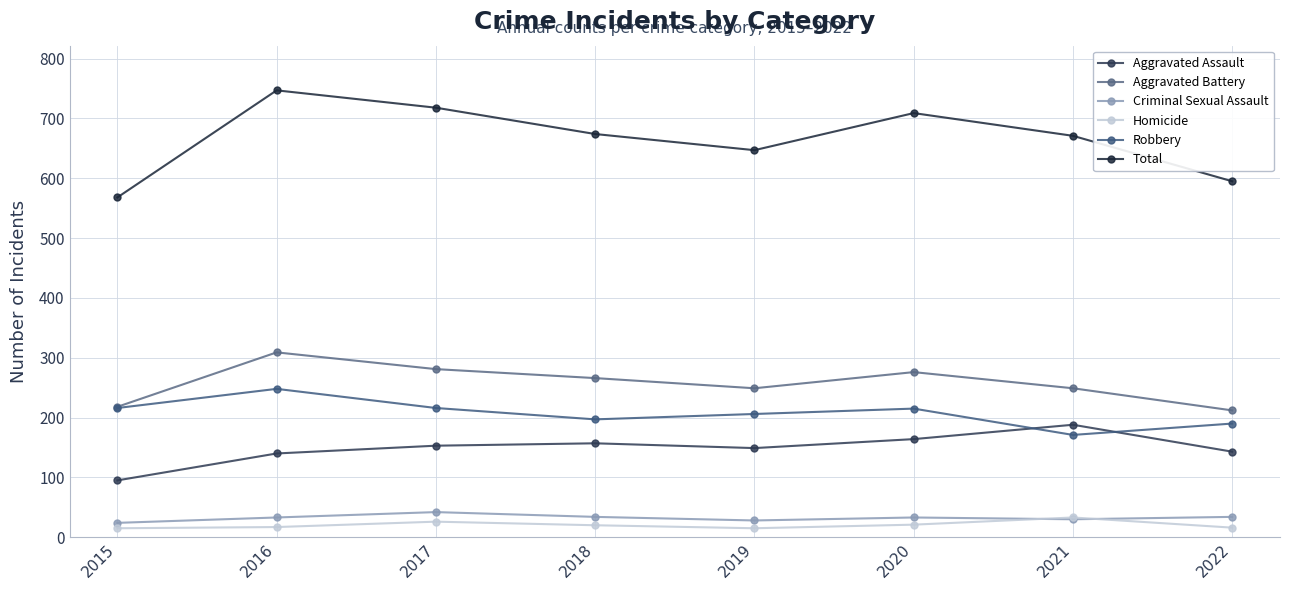

The Aggravated Battery series shows 212 at 2022. True or false?

True